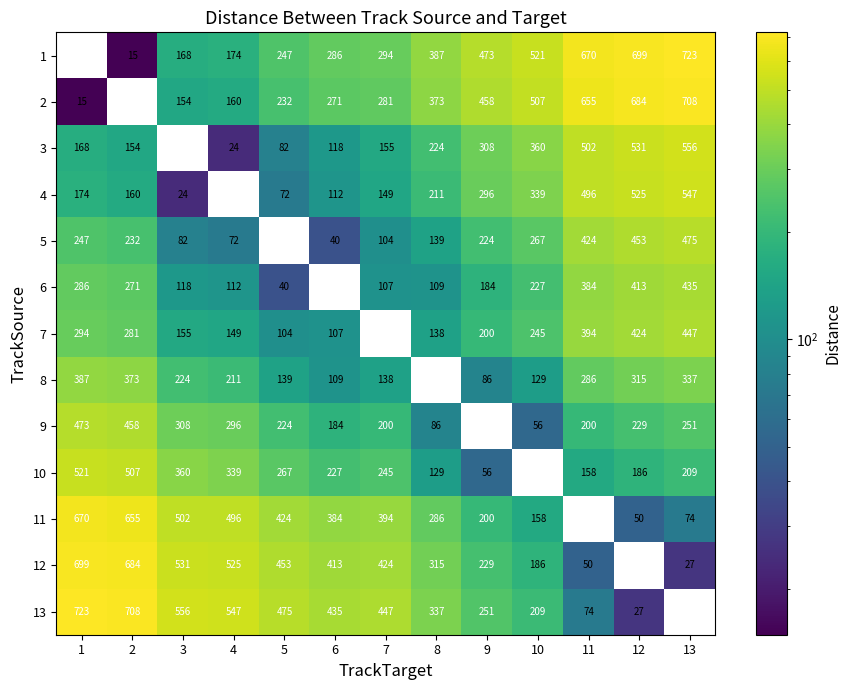

Is the value of 2 at 4 greater than the value of 6 at 9?

No